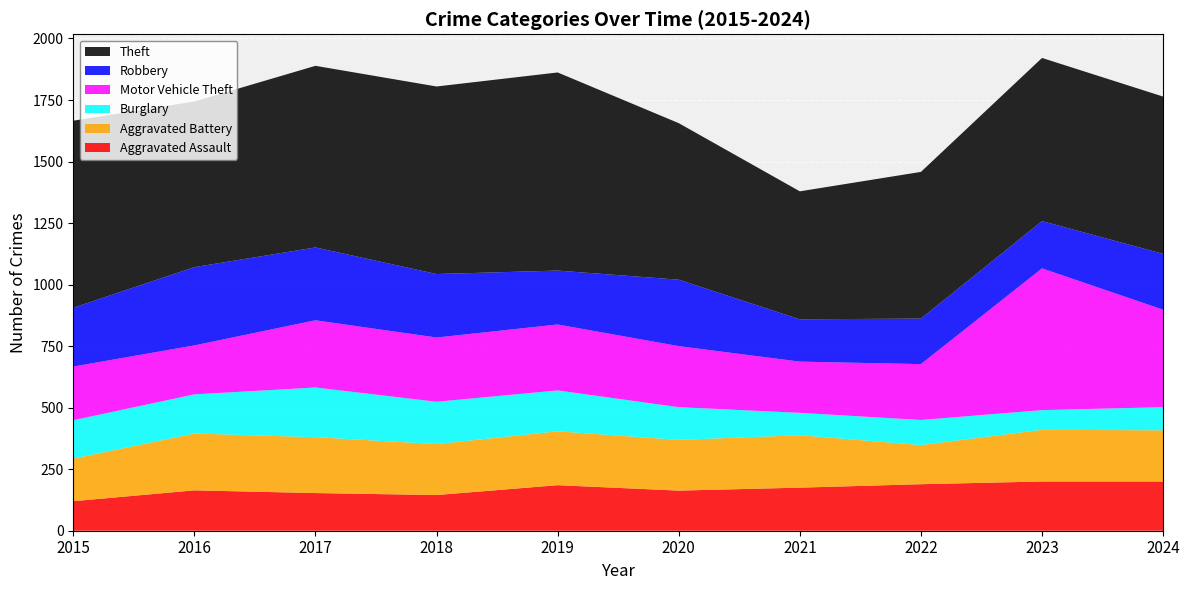

Reading left to right, what are all the values shown in this chart?

Aggravated Assault: 2015=120	2016=164	2017=153	2018=145	2019=185	2020=163	2021=175	2022=189	2023=200	2024=200
Aggravated Battery: 2015=173	2016=231	2017=227	2018=207	2019=219	2020=206	2021=213	2022=159	2023=210	2024=208
Burglary: 2015=156	2016=159	2017=202	2018=172	2019=166	2020=133	2021=91	2022=102	2023=80	2024=94
Motor Vehicle Theft: 2015=218	2016=199	2017=273	2018=261	2019=268	2020=248	2021=208	2022=227	2023=576	2024=396
Robbery: 2015=239	2016=318	2017=296	2018=258	2019=219	2020=270	2021=172	2022=185	2023=192	2024=227
Theft: 2015=760	2016=673	2017=738	2018=762	2019=805	2020=636	2021=520	2022=596	2023=663	2024=639